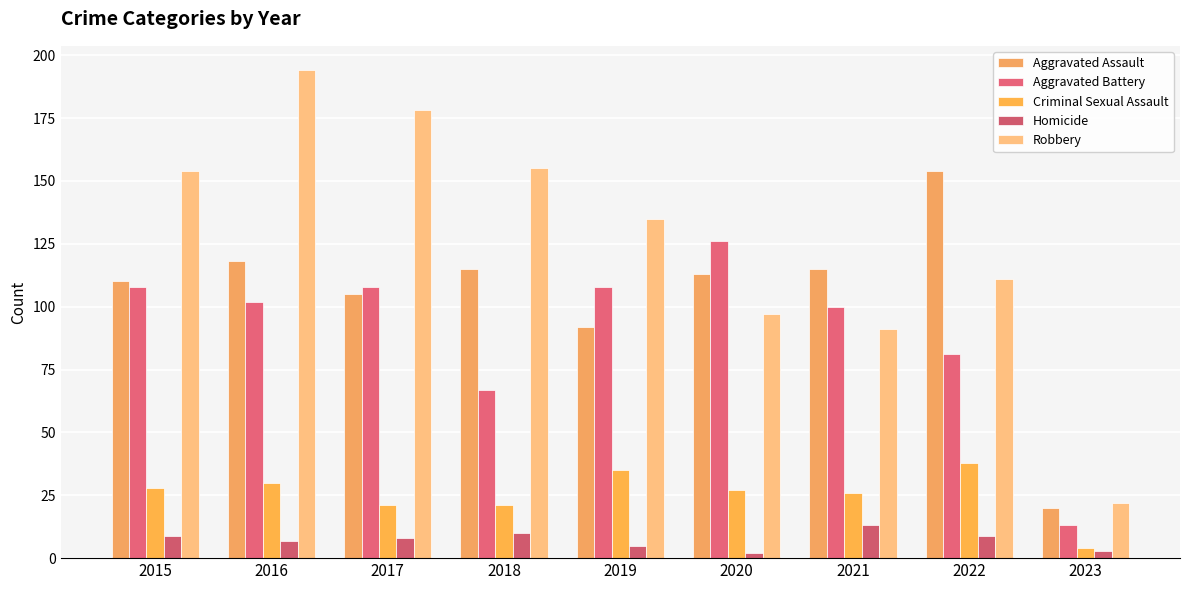

Is it true that Homicide equals 13 at 2017?

False